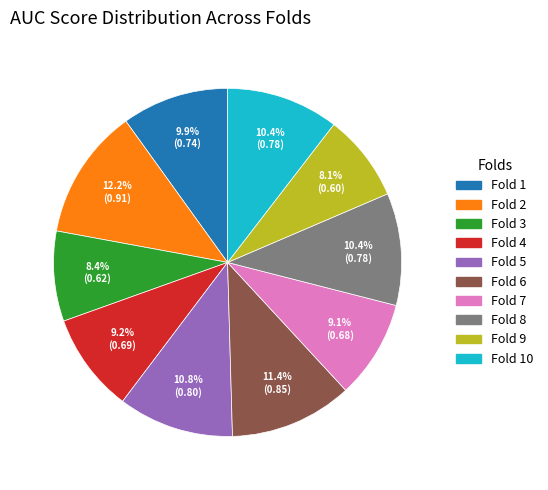

Does any single category account for the majority?

No